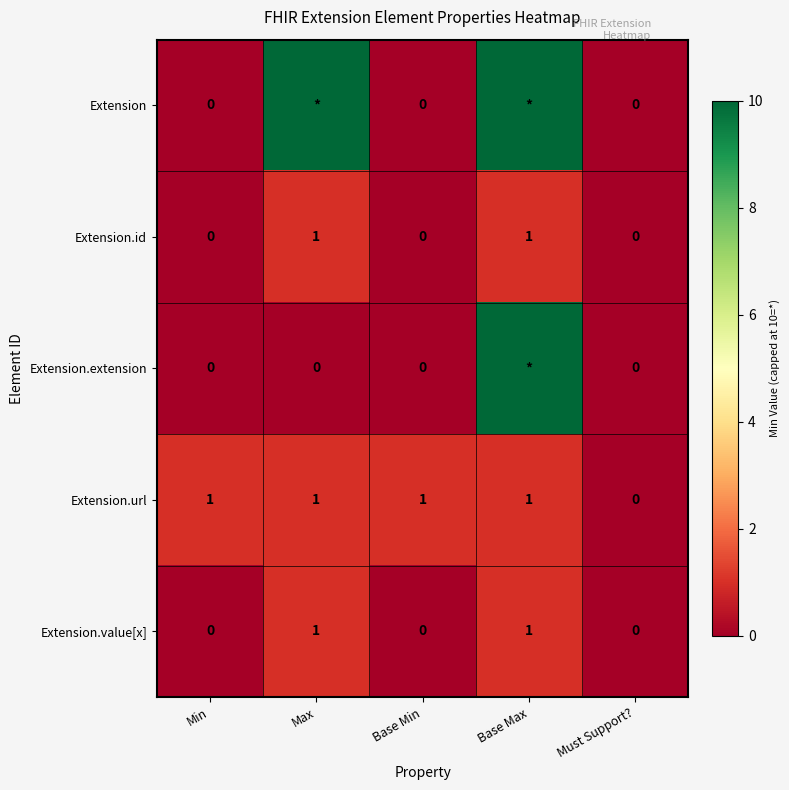

At which category does the chart reach its peak across all series?

Max